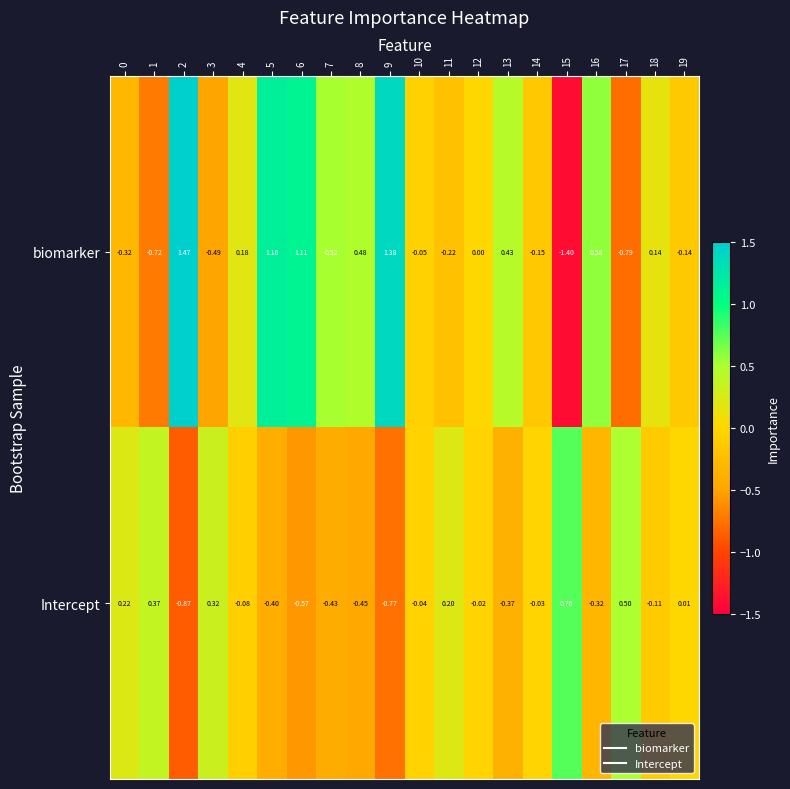

Which series has the largest total across all categories?

biomarker